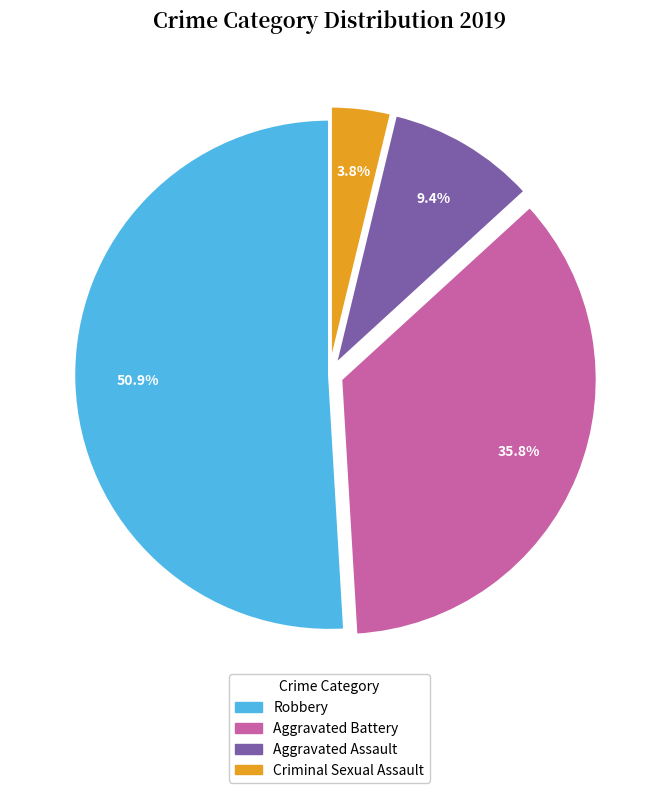

Is there a majority slice in this chart?

Yes